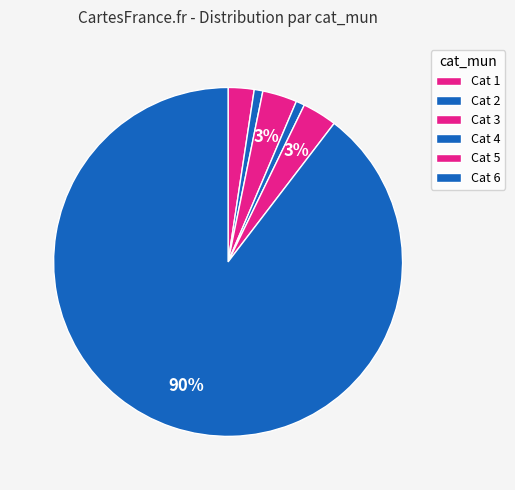

How many slices are in this pie chart?

6